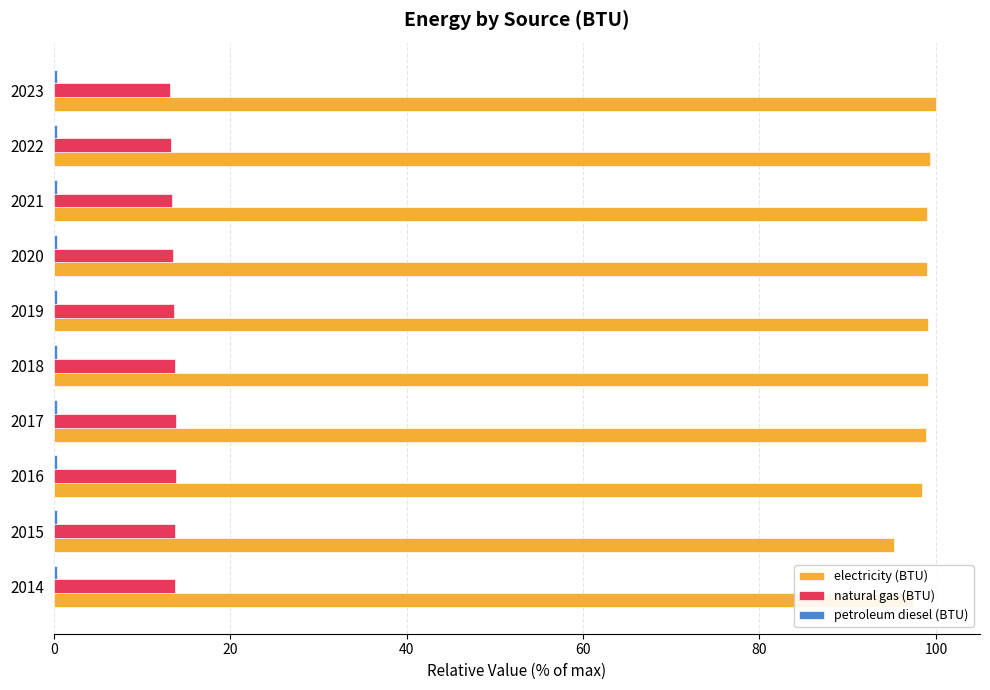

Is it true that electricity (BTU) equals 95.2 at 2015?

True